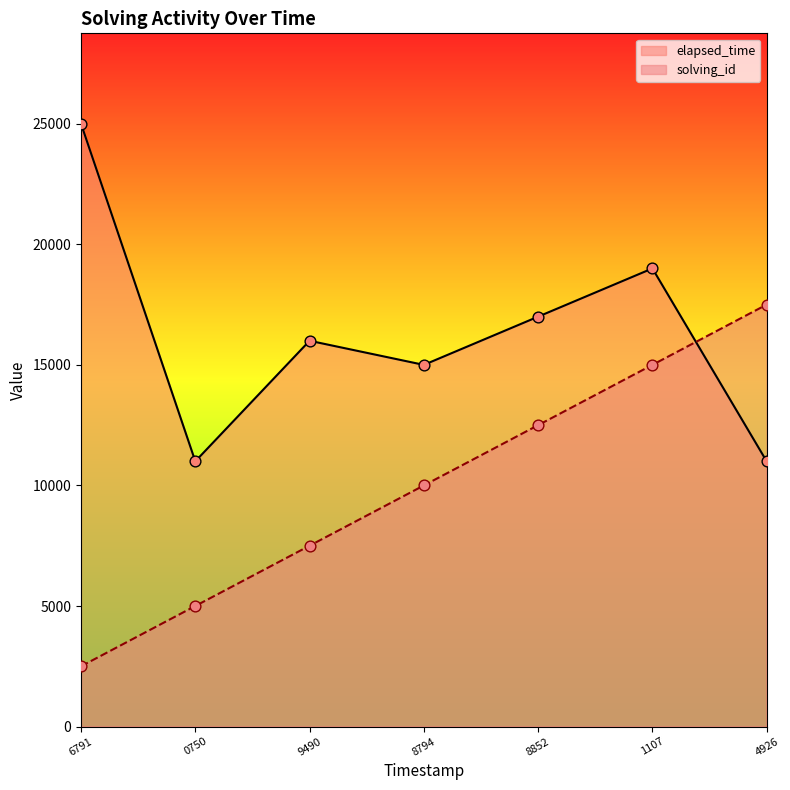

At how many categories does at least one series exceed 14085?

6